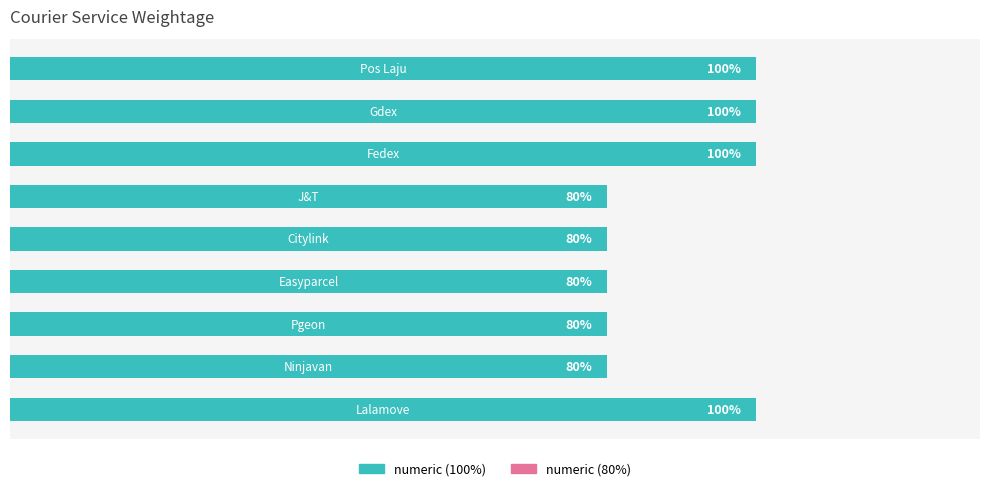

List the labels in order of value, smallest first.

3, 4, 5, 6, 7, 0, 1, 2, 8